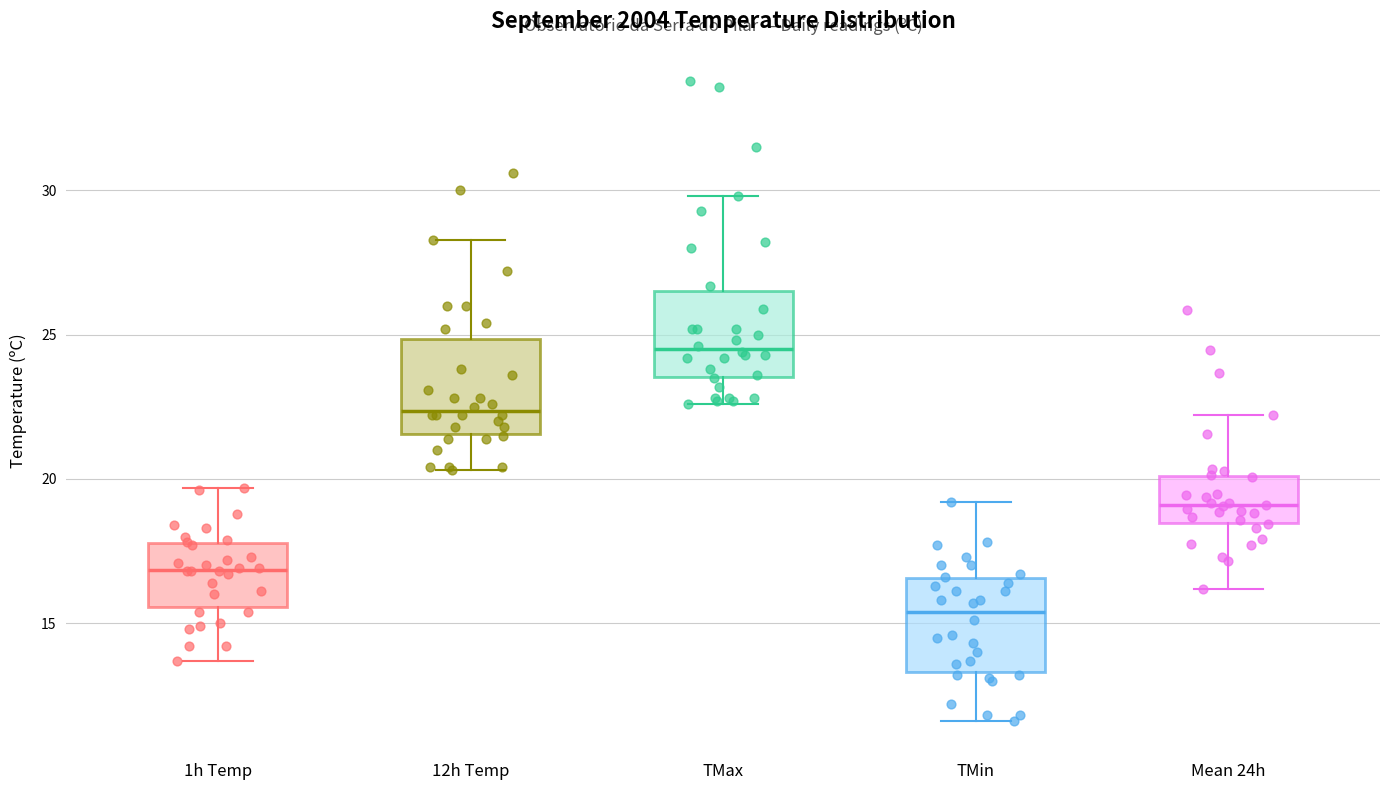

Where is the lower edge of the box for 12h Temp on the y-axis? The values are not printed on the chart, so give them approximately, as read against the axis.

21.5